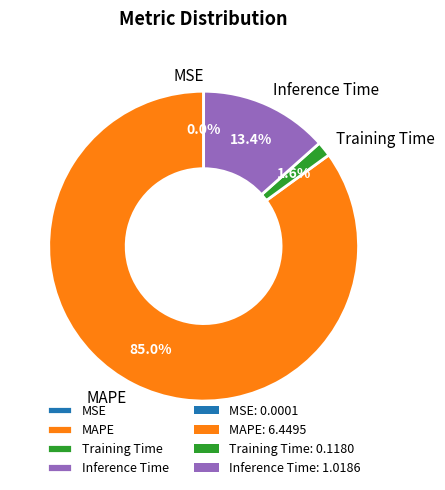

Between Inference Time and Training Time, which is larger?

Inference Time